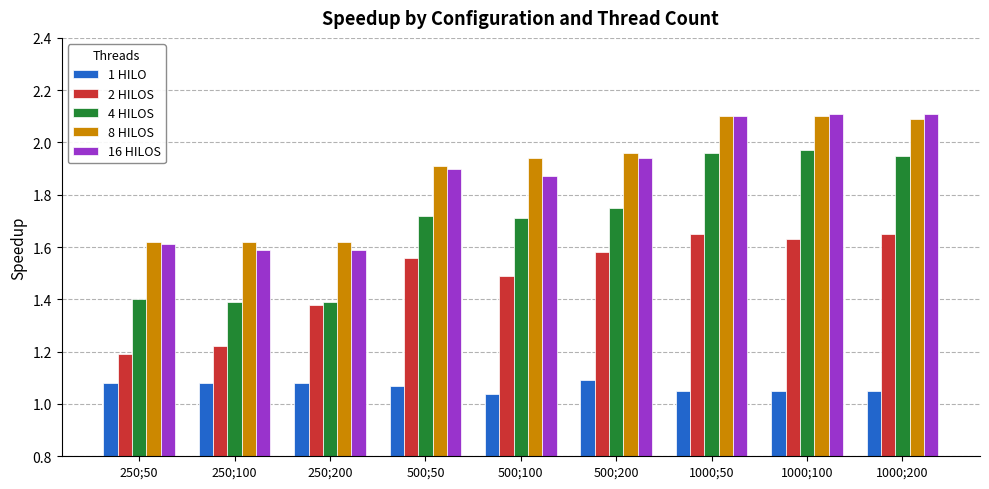

Rank the series at 500;100 from lowest to highest value.

1 HILO, 2 HILOS, 4 HILOS, 16 HILOS, 8 HILOS